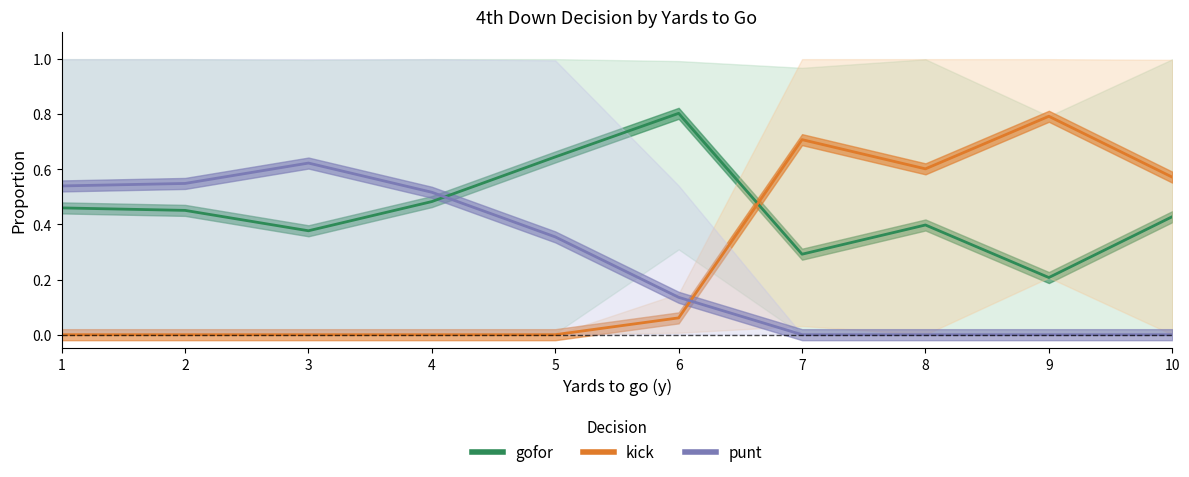

The value of gofor at 8 is 0.2. True or false?

False